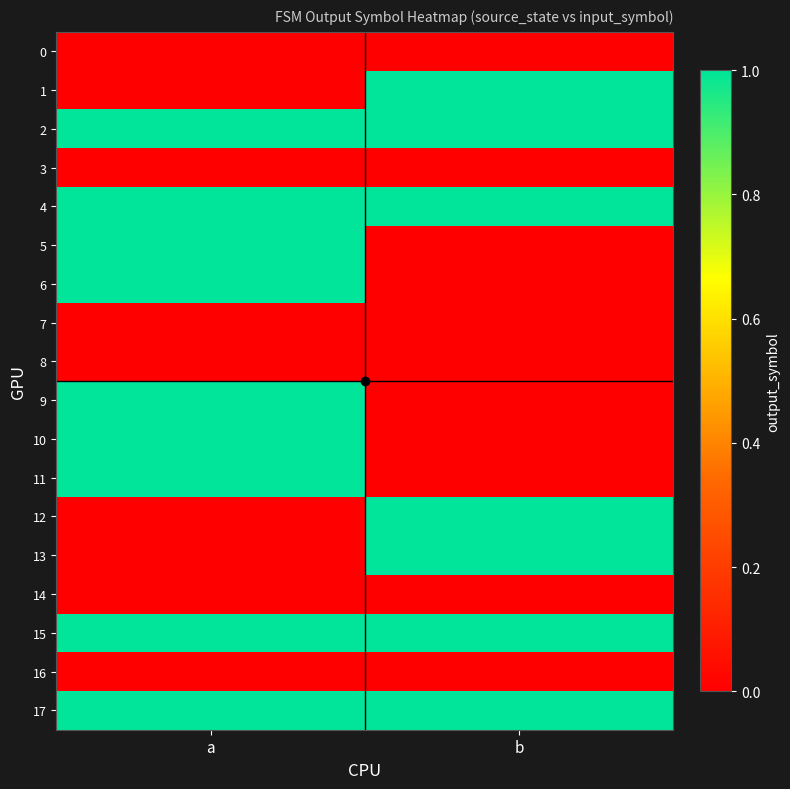

How many categories are shown in the chart?

2